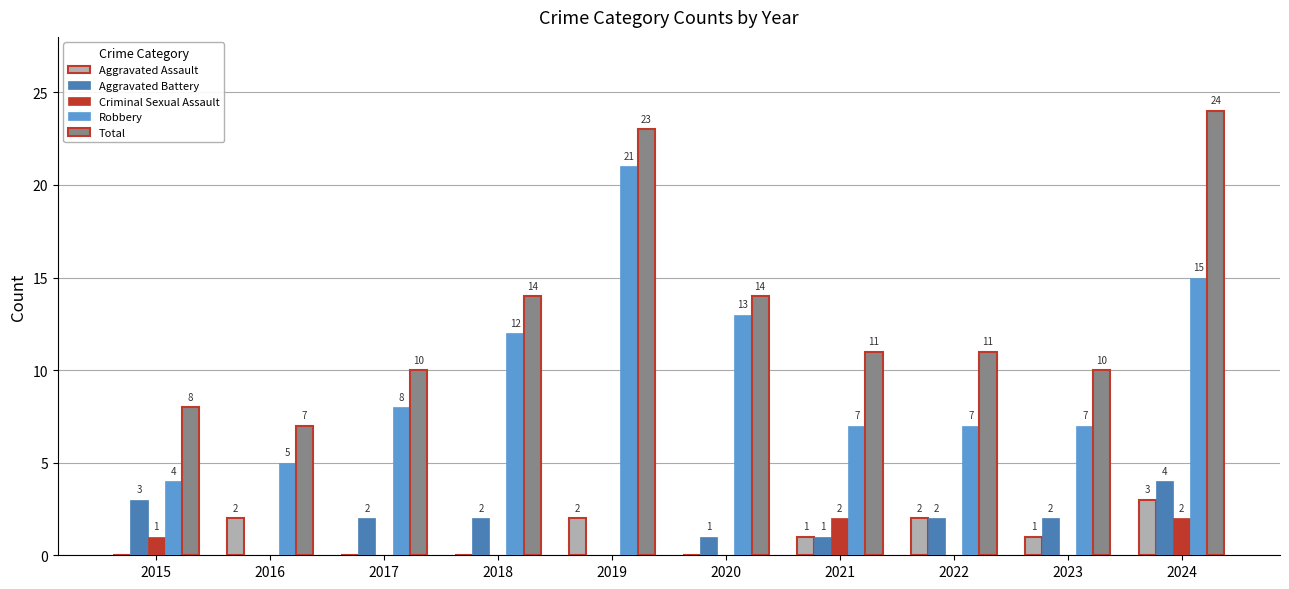

True or false: Criminal Sexual Assault has a value of 0 at 2018.

True